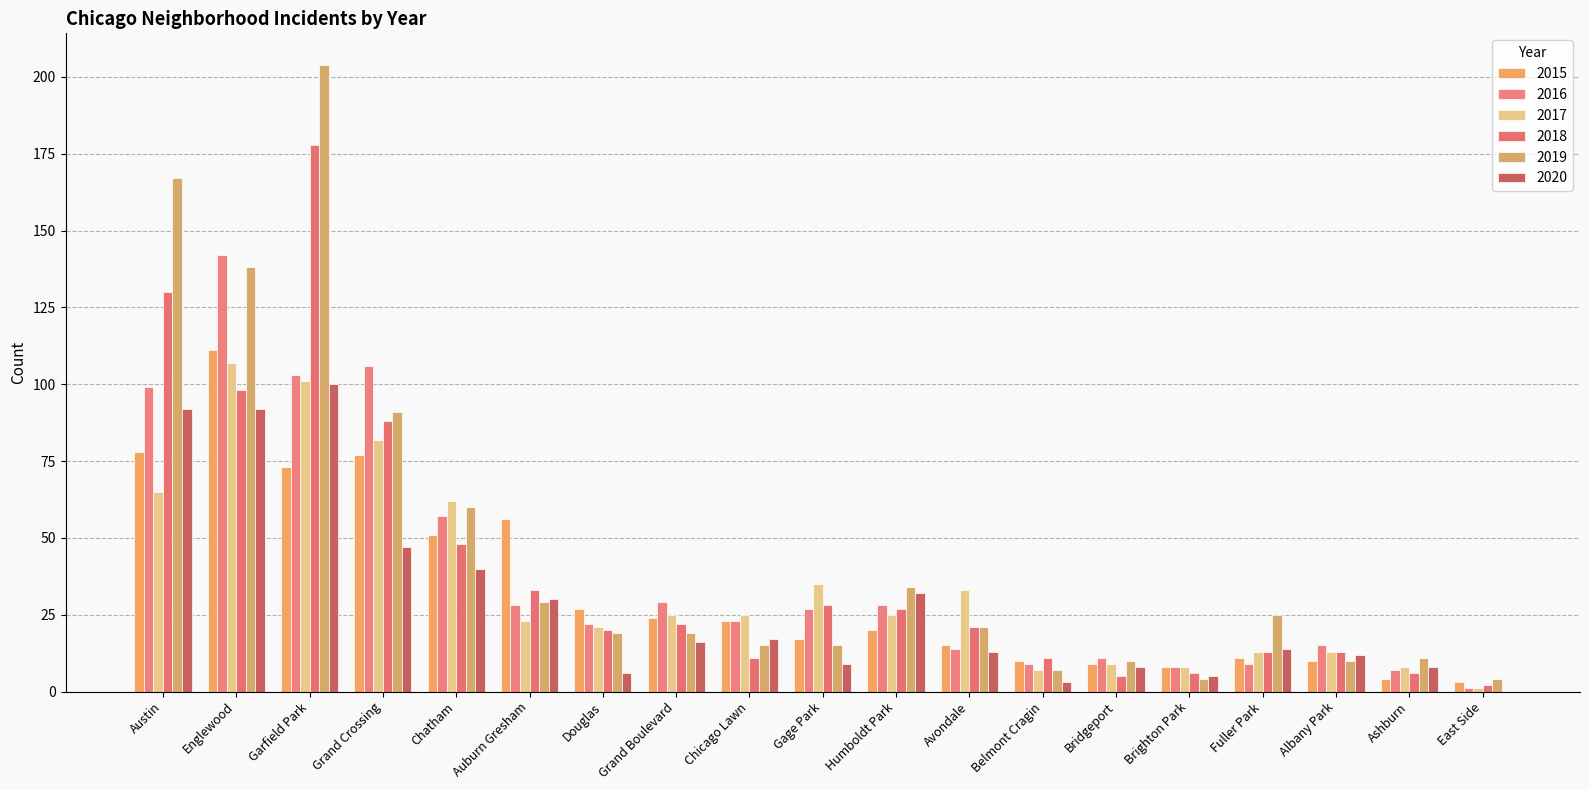

Reading left to right, transcribe all the data shown in this chart.

2015: Austin=78	Englewood=111	Garfield Park=73	Grand Crossing=77	Chatham=51	Auburn Gresham=56	Douglas=27	Grand Boulevard=24	Chicago Lawn=23	Gage Park=17	Humboldt Park=20	Avondale=15	Belmont Cragin=10	Bridgeport=9	Brighton Park=8	Fuller Park=11	Albany Park=10	Ashburn=4	East Side=3
2016: Austin=99	Englewood=142	Garfield Park=103	Grand Crossing=106	Chatham=57	Auburn Gresham=28	Douglas=22	Grand Boulevard=29	Chicago Lawn=23	Gage Park=27	Humboldt Park=28	Avondale=14	Belmont Cragin=9	Bridgeport=11	Brighton Park=8	Fuller Park=9	Albany Park=15	Ashburn=7	East Side=1
2017: Austin=65	Englewood=107	Garfield Park=101	Grand Crossing=82	Chatham=62	Auburn Gresham=23	Douglas=21	Grand Boulevard=25	Chicago Lawn=25	Gage Park=35	Humboldt Park=25	Avondale=33	Belmont Cragin=7	Bridgeport=9	Brighton Park=8	Fuller Park=13	Albany Park=13	Ashburn=8	East Side=1
2018: Austin=130	Englewood=98	Garfield Park=178	Grand Crossing=88	Chatham=48	Auburn Gresham=33	Douglas=20	Grand Boulevard=22	Chicago Lawn=11	Gage Park=28	Humboldt Park=27	Avondale=21	Belmont Cragin=11	Bridgeport=5	Brighton Park=6	Fuller Park=13	Albany Park=13	Ashburn=6	East Side=2
2019: Austin=167	Englewood=138	Garfield Park=204	Grand Crossing=91	Chatham=60	Auburn Gresham=29	Douglas=19	Grand Boulevard=19	Chicago Lawn=15	Gage Park=15	Humboldt Park=34	Avondale=21	Belmont Cragin=7	Bridgeport=10	Brighton Park=4	Fuller Park=25	Albany Park=10	Ashburn=11	East Side=4
2020: Austin=92	Englewood=92	Garfield Park=100	Grand Crossing=47	Chatham=40	Auburn Gresham=30	Douglas=6	Grand Boulevard=16	Chicago Lawn=17	Gage Park=9	Humboldt Park=32	Avondale=13	Belmont Cragin=3	Bridgeport=8	Brighton Park=5	Fuller Park=14	Albany Park=12	Ashburn=8	East Side=0